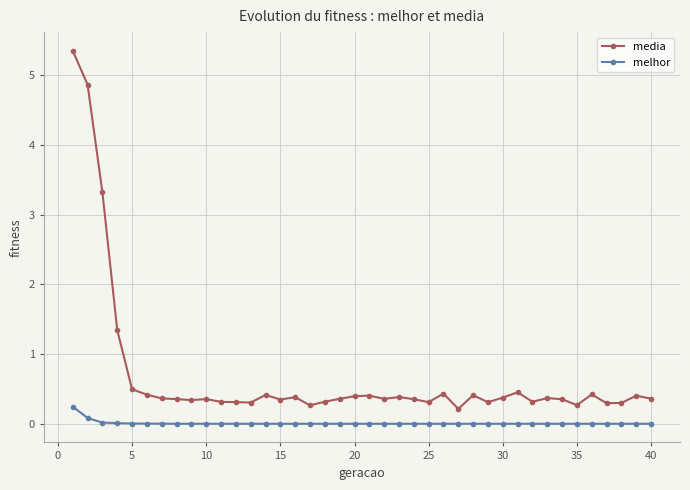

True or false: media and melhor intersect in this chart.

False